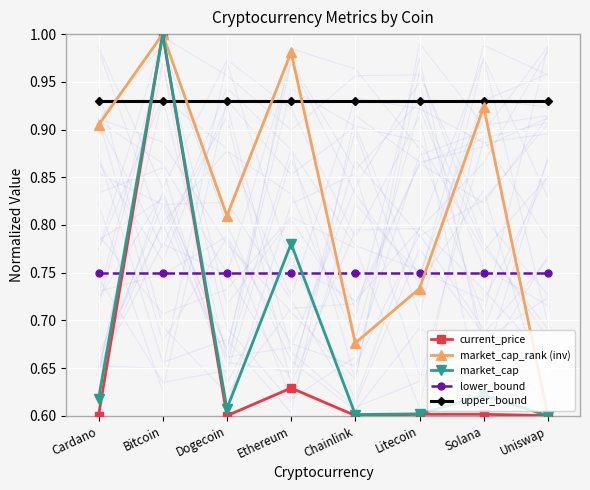

What is the sum of the upper_bound values at Litecoin and Cardano?

1.9